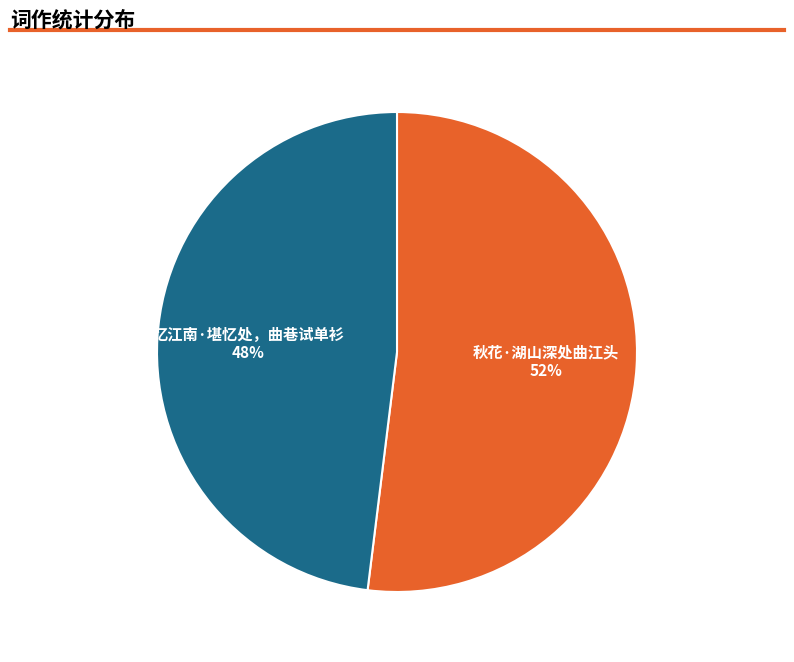

Is there any slice that represents more than half of the pie?

Yes